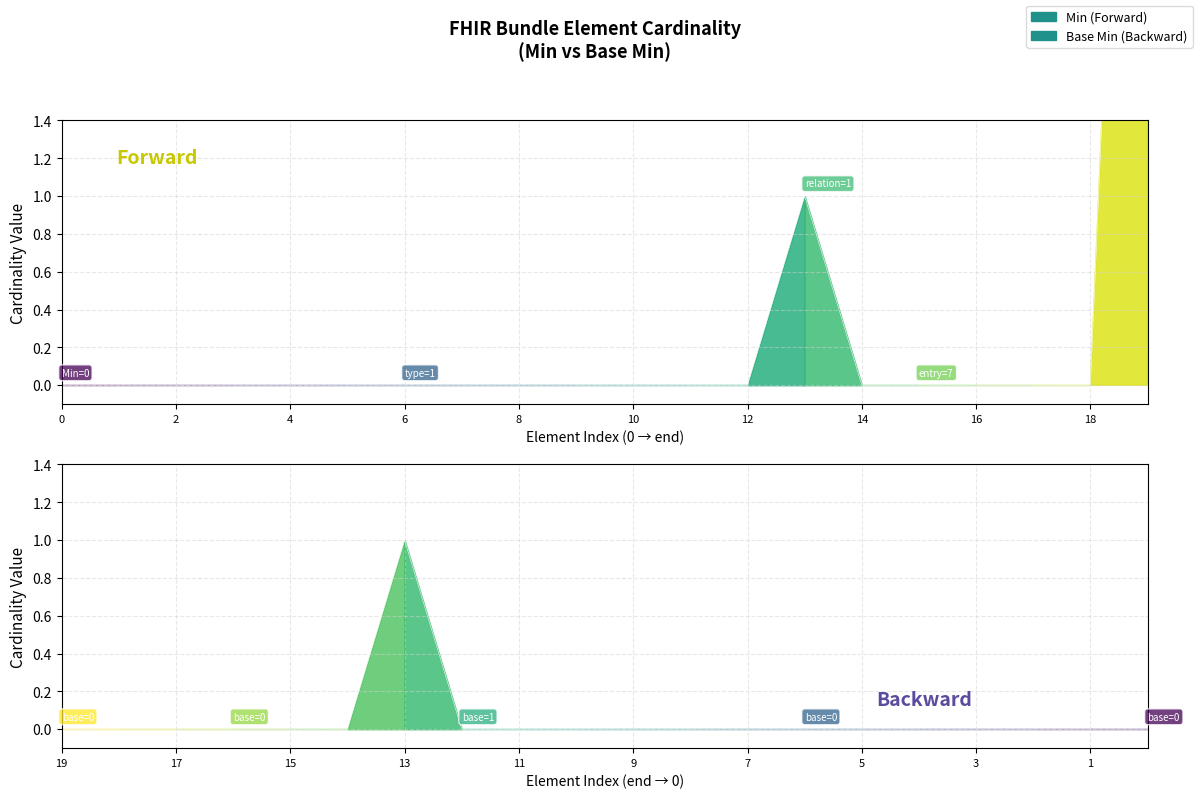

True or false: the data shows 4 at 6.

False